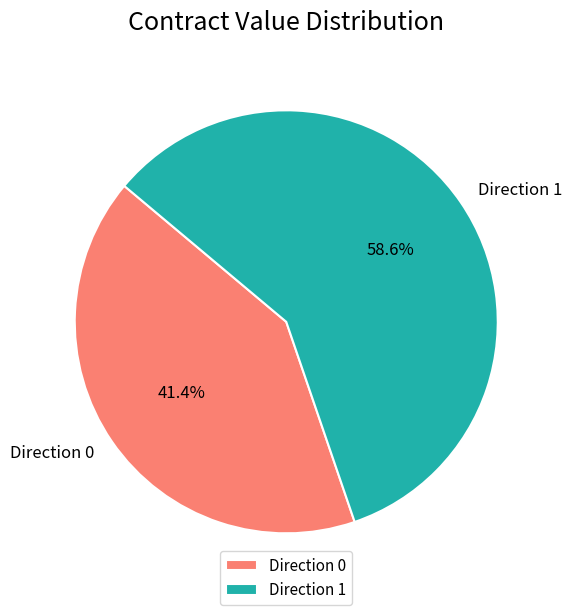

Approximately how many times larger is the value at Direction 1 compared to Direction 0?

1.4